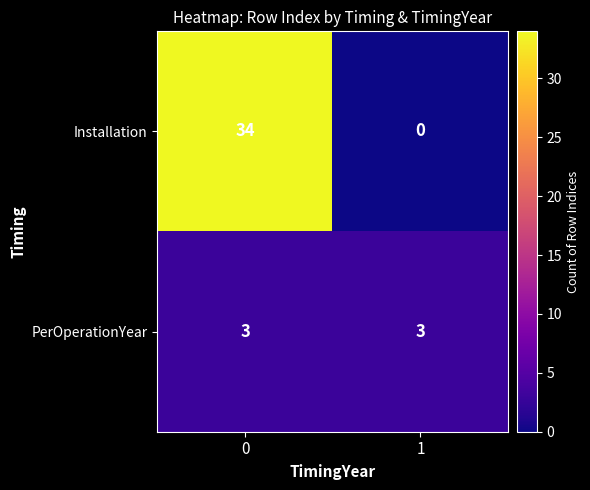

Count the number of categories in the chart.

2